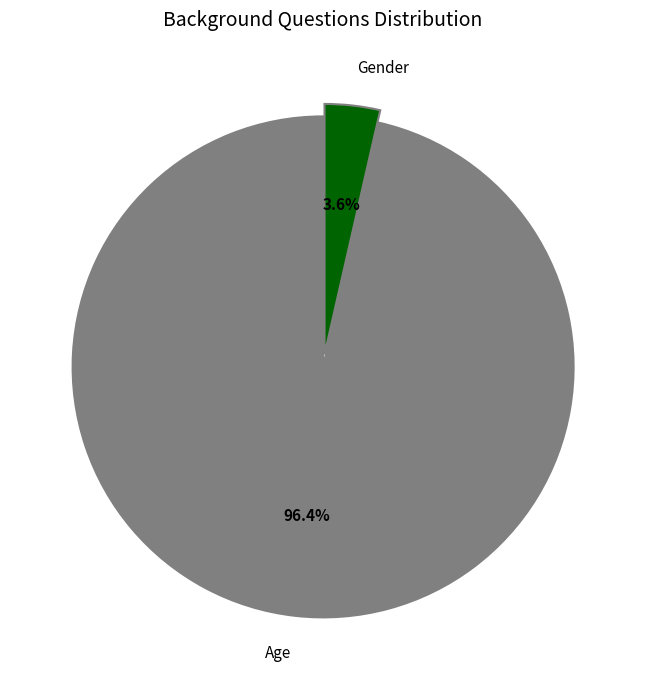

How many slices are in this pie chart?

2